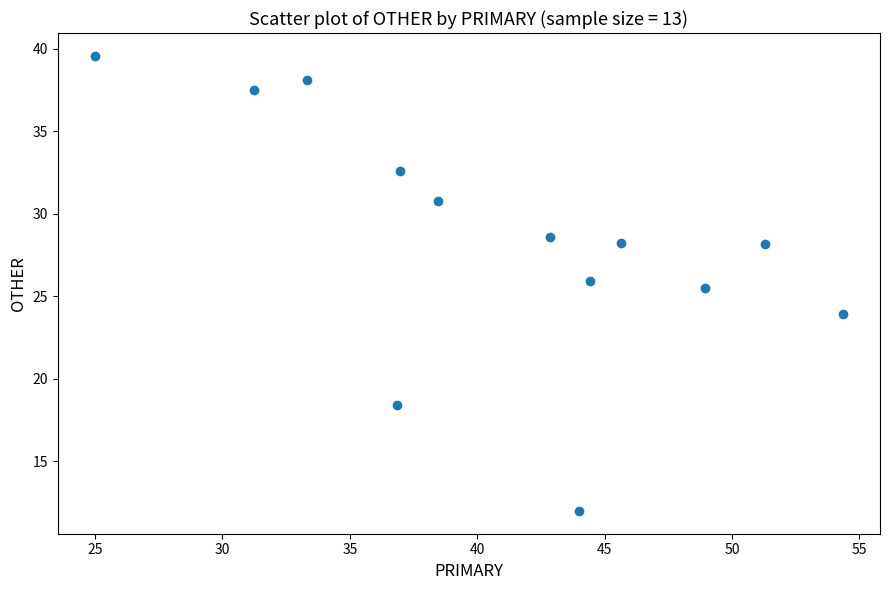

What is the range of X values (max minus min)?

29.3